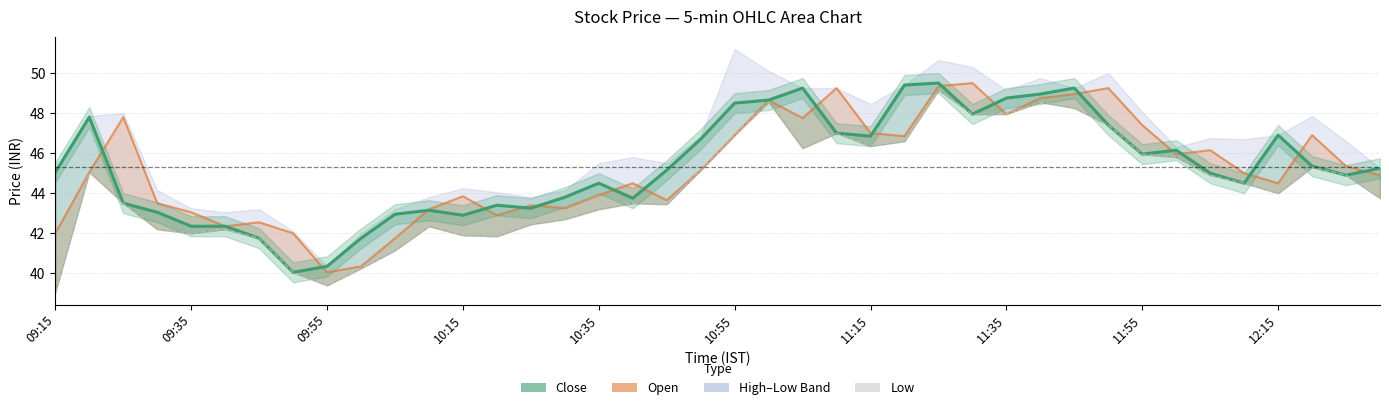

True or false: close and low intersect in this chart.

False